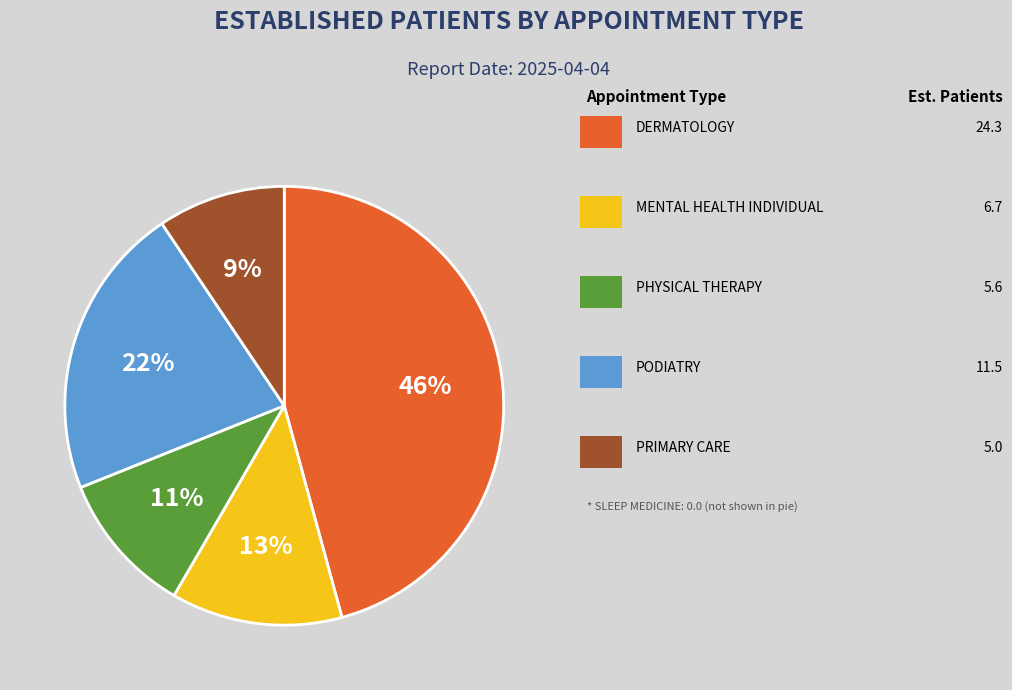

Is there a majority slice in this chart?

No